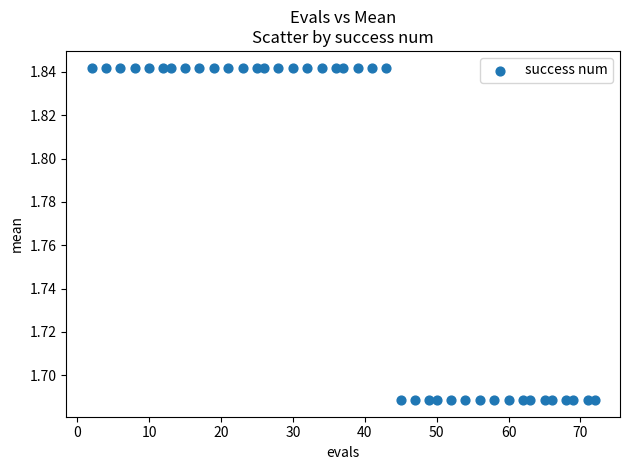

What is the range of X values (max minus min)?

70.0